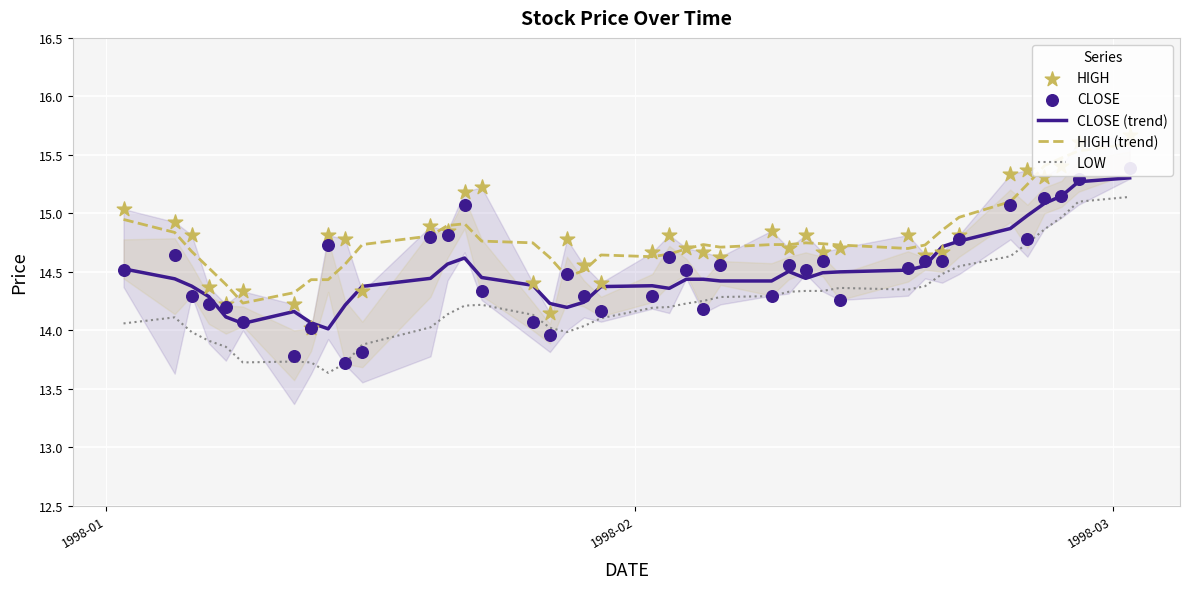

Which series contains the lowest Y value?

LOW